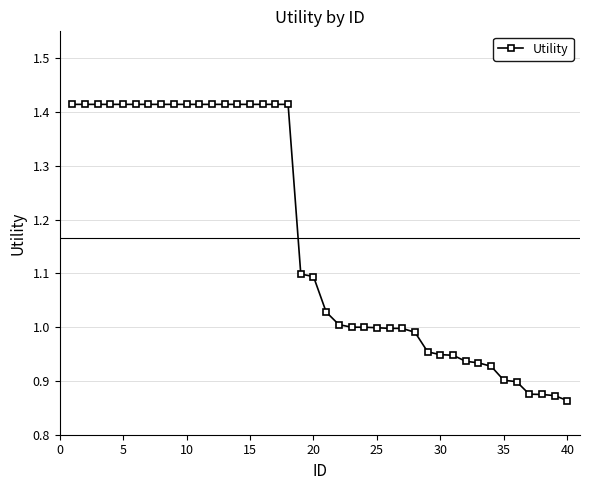

How many series are shown in this chart?

1